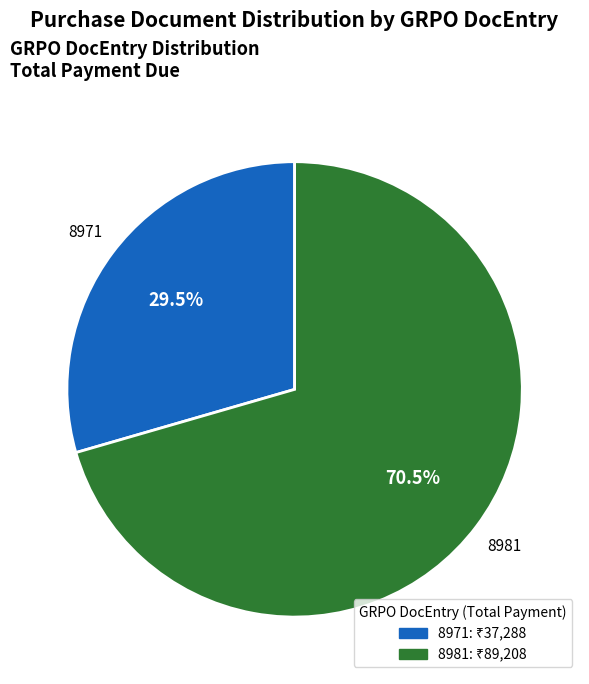

Which category has the smallest portion of the pie?

8971